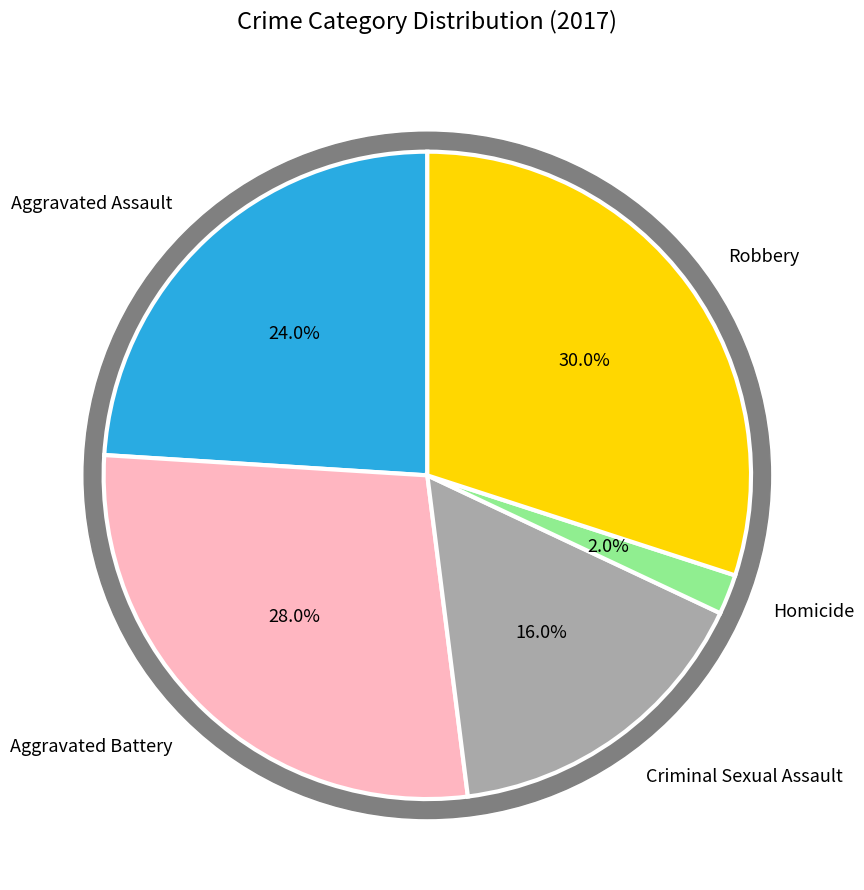

Do Homicide and Aggravated Battery together represent more than half of the pie?

No